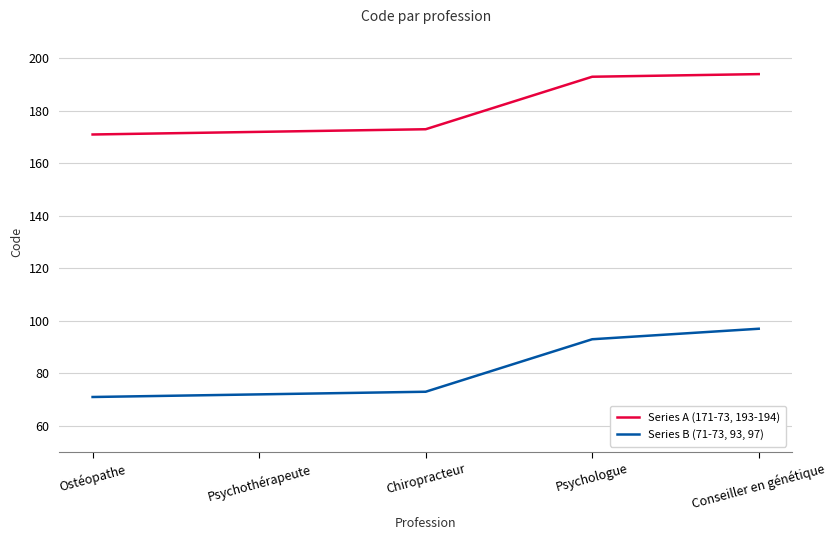

What is the greatest value displayed?

194